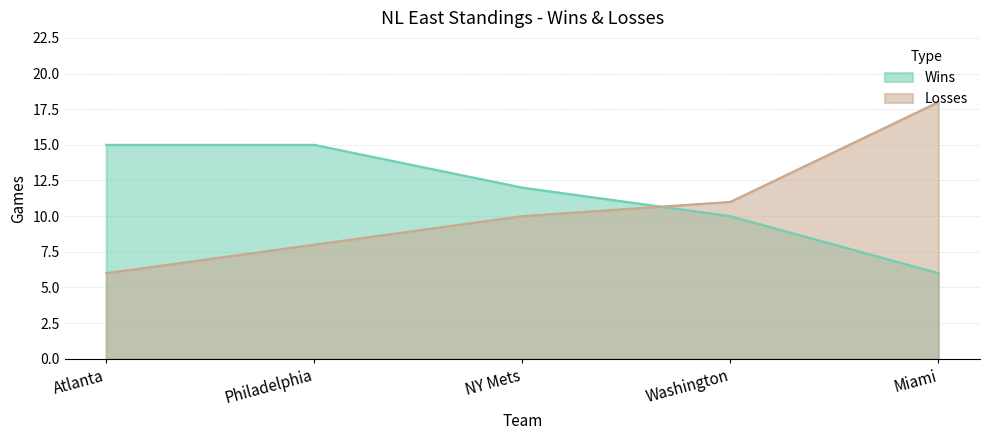

Reading left to right, transcribe all the data shown in this chart.

Wins: 15	15	12	10	6
Losses: 6	8	10	11	18